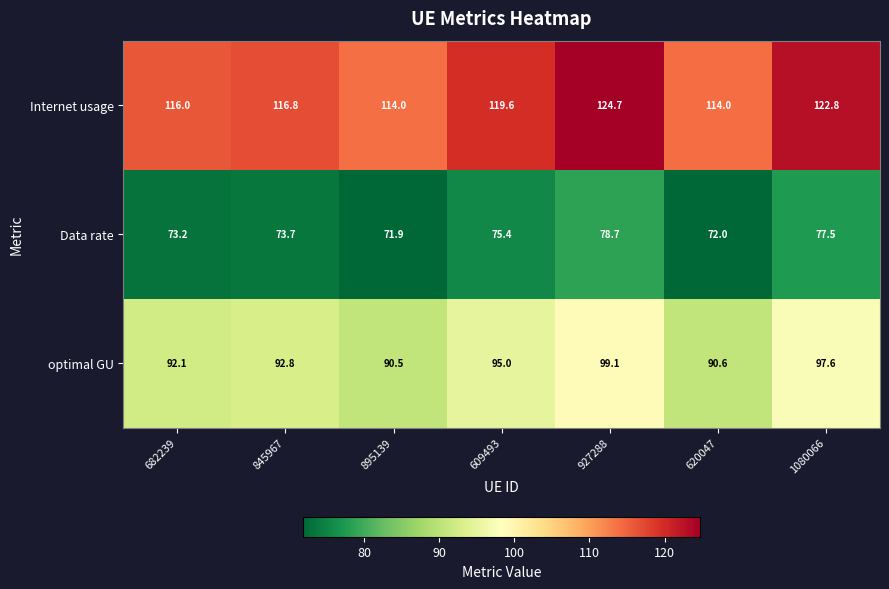

At which category is the sum across all series the highest?

927288